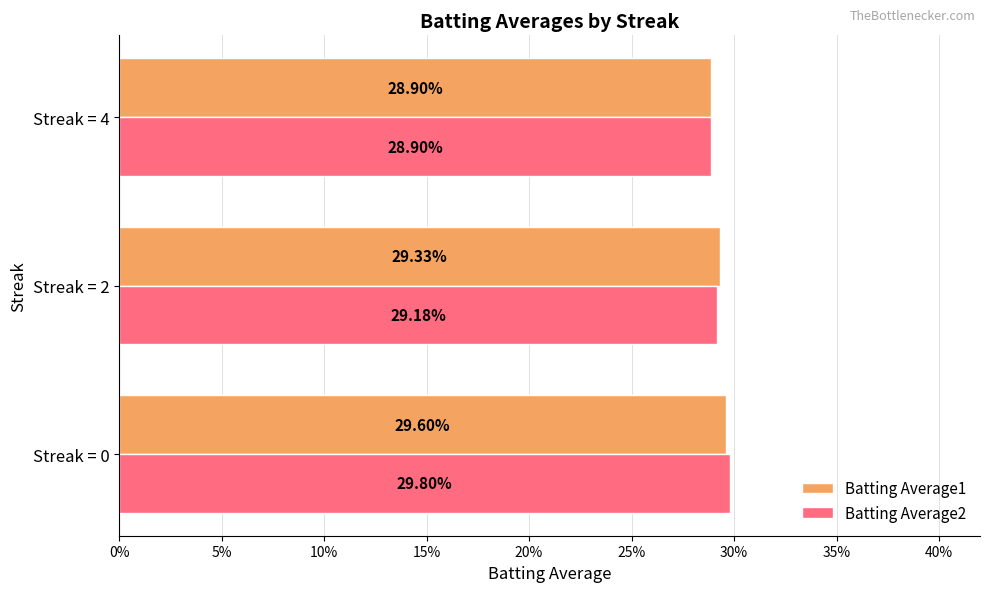

At how many categories does at least one series exceed 0?

3